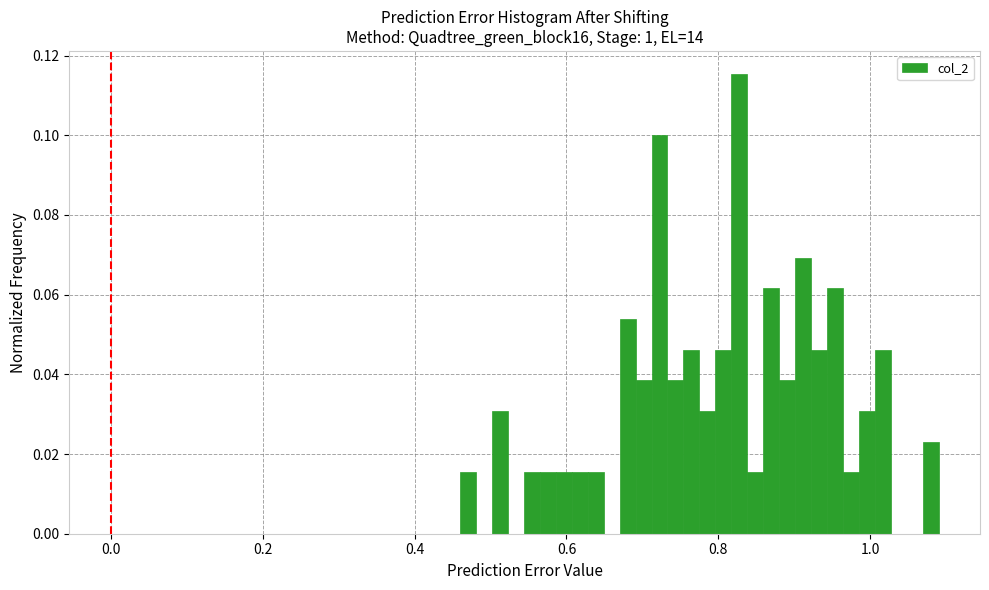

Read against the x-axis, roughly where is the centre of the tallest bar?

0.82